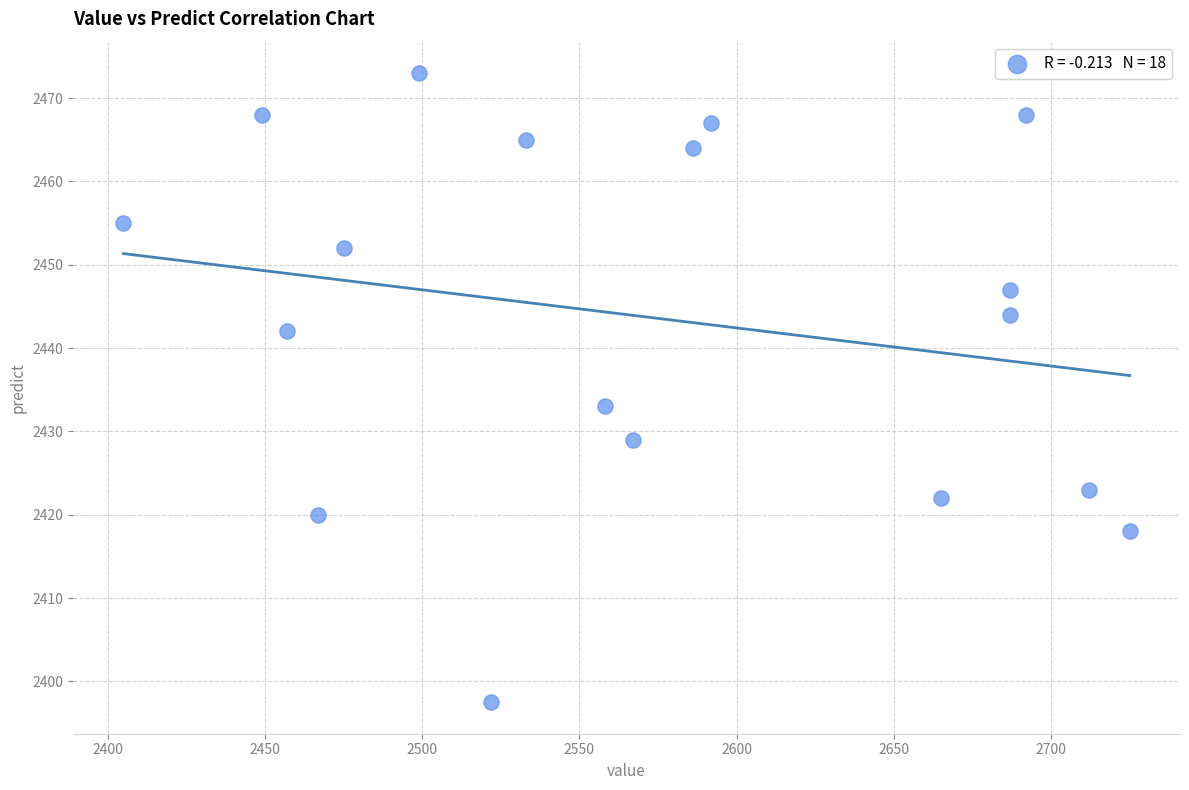

What Y value in the scatter plot is closest to 2435?

2433.0